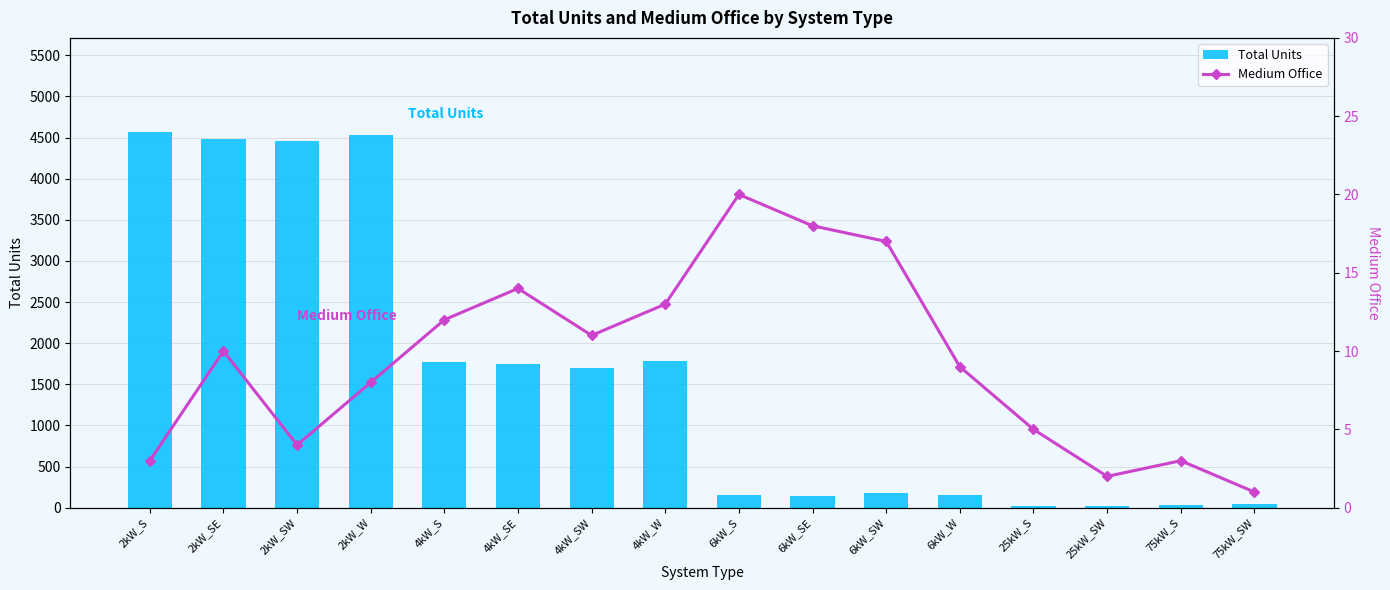

What is the sum of the Total Units values at 25kW_SW and 2kW_SW?

4477